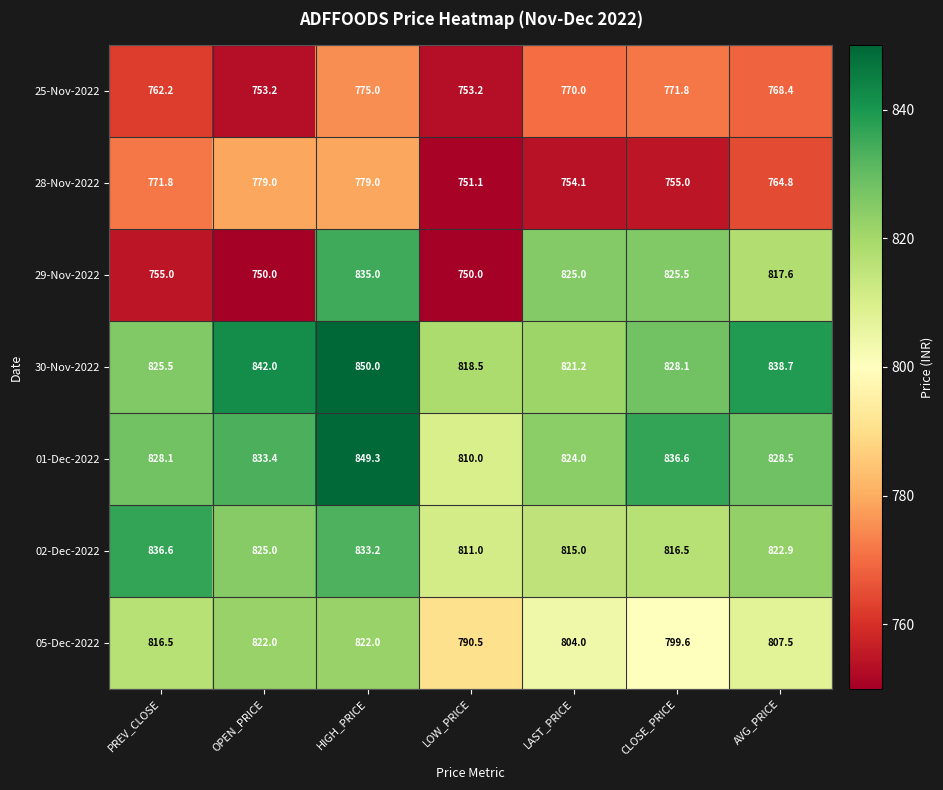

True or false: 05-Dec-2022 has a value of 816.5 at PREV_CLOSE.

True